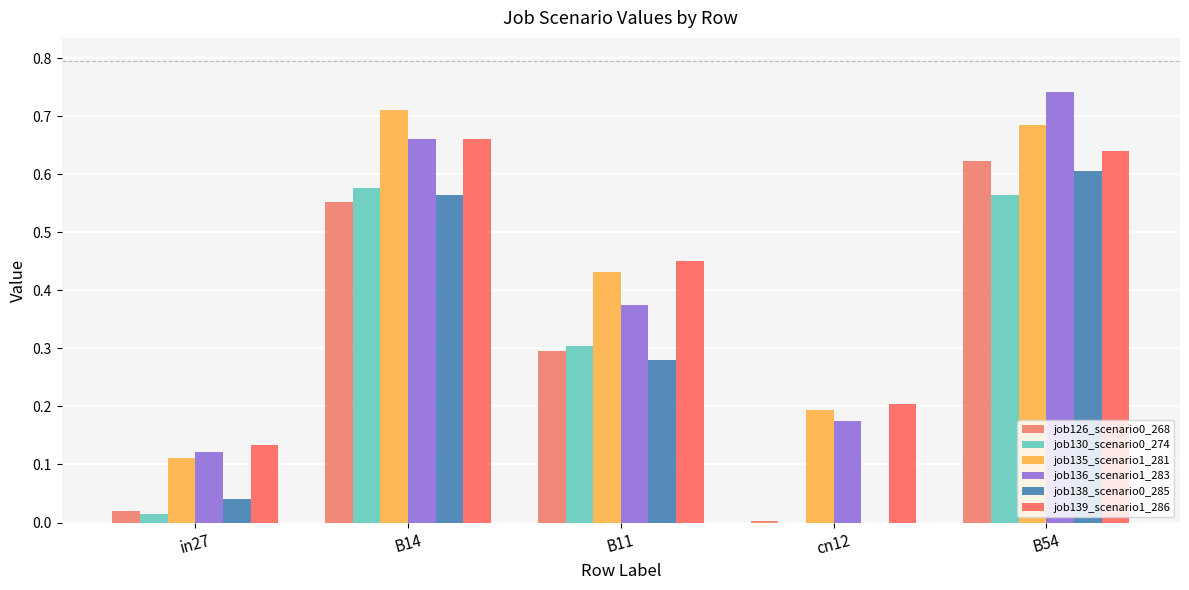

What is the total value across all series at B54?

3.9